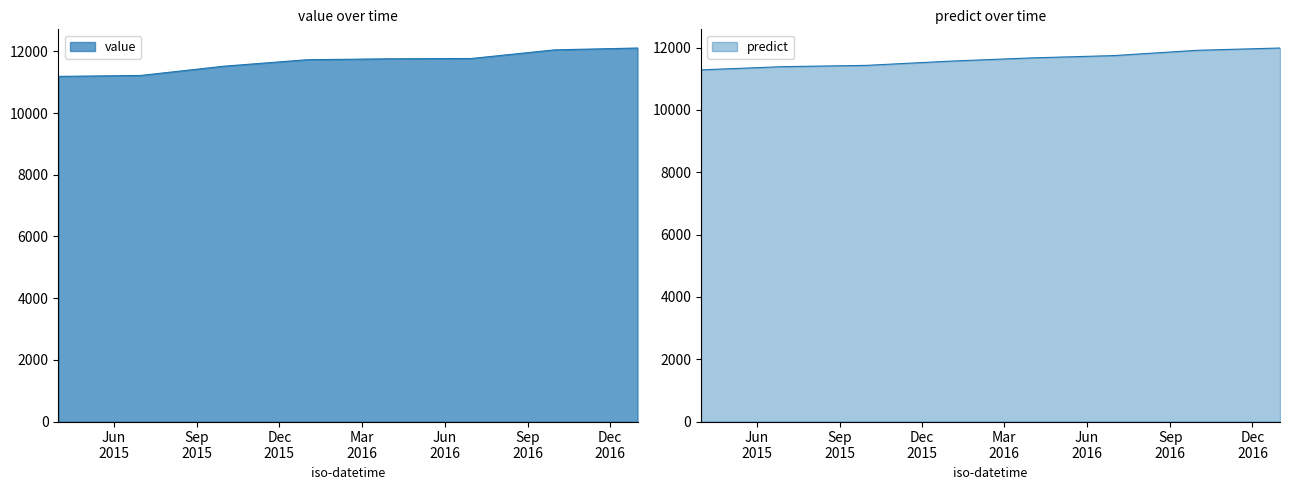

At which label does value first exceed 11760?

2016-06-30 12:00:00